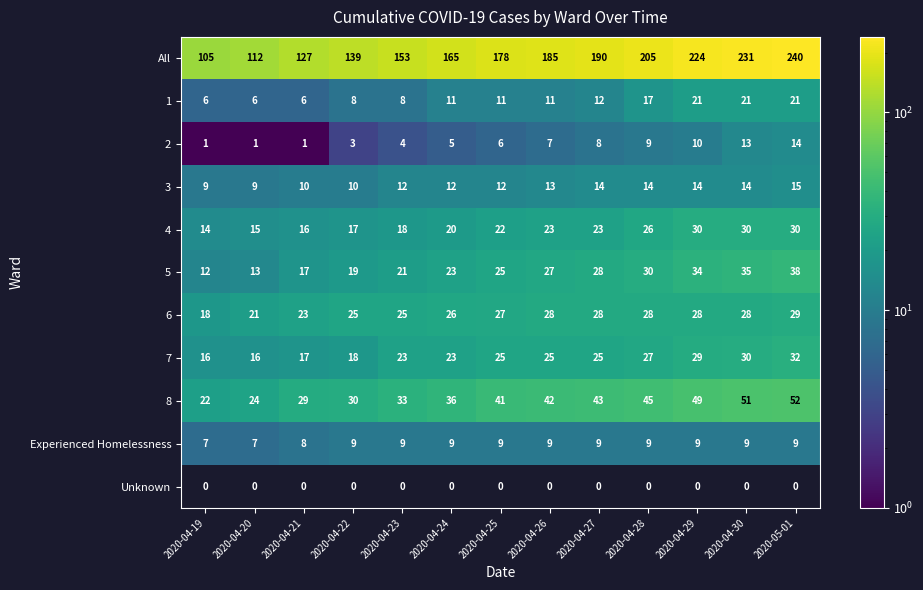

The 4 series shows 18 at 2020-04-23. True or false?

True